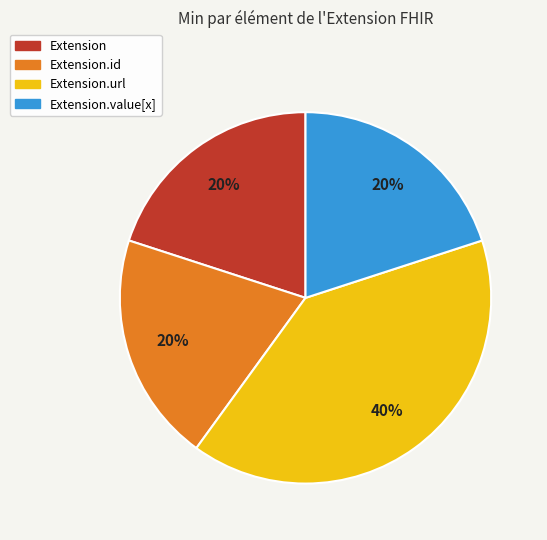

Does any single category account for the majority?

No